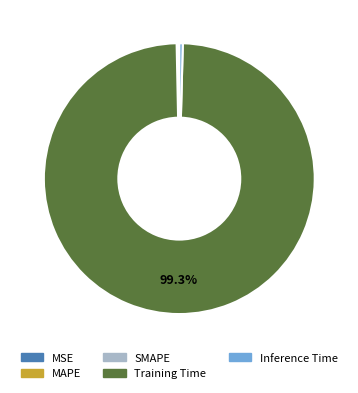

Which category has the biggest portion of the pie?

Training Time